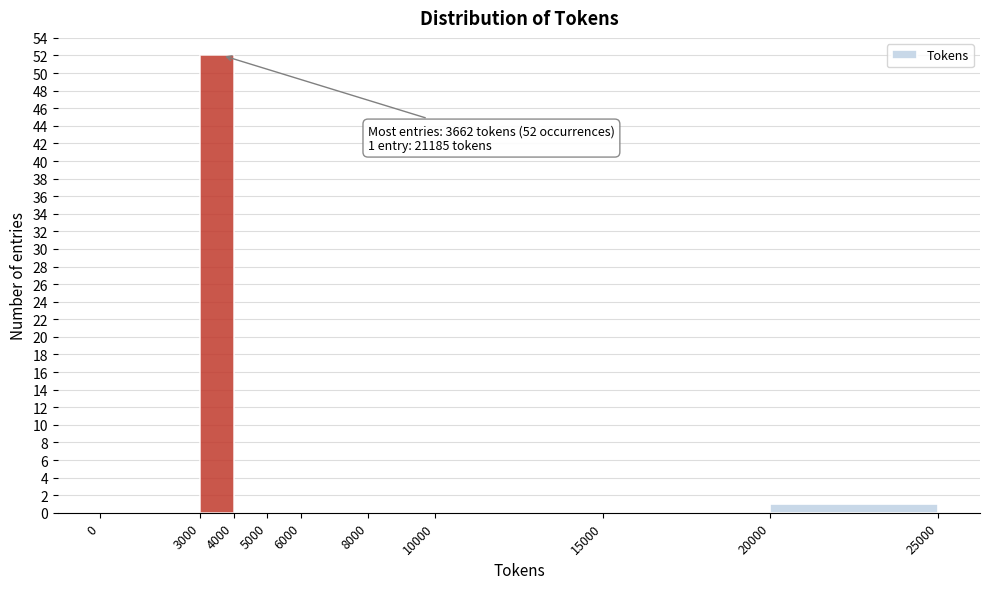

Over which range of the x-axis is the bar tallest?

3000 to 4000